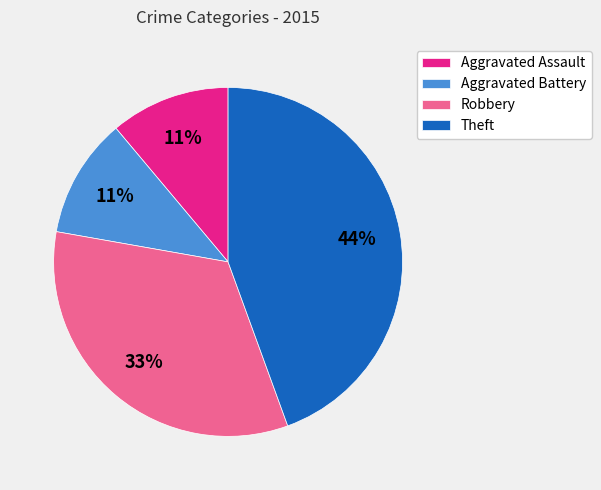

How many segments does this pie chart have?

4